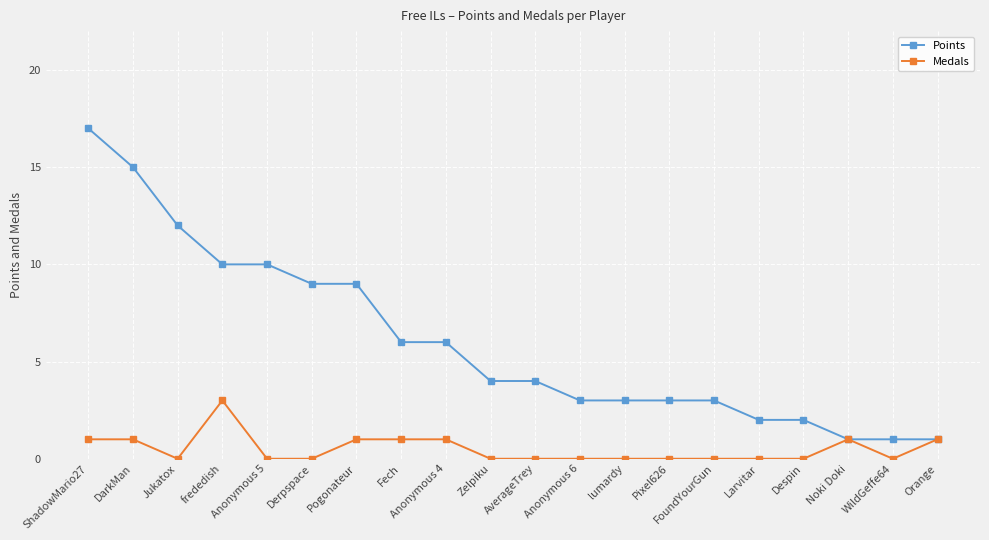

Reading right to left, transcribe all the data shown in this chart.

Points: 1	1	1	2	2	3	3	3	3	4	4	6	6	9	9	10	10	12	15	17
Medals: 1	0	1	0	0	0	0	0	0	0	0	1	1	1	0	0	3	0	1	1